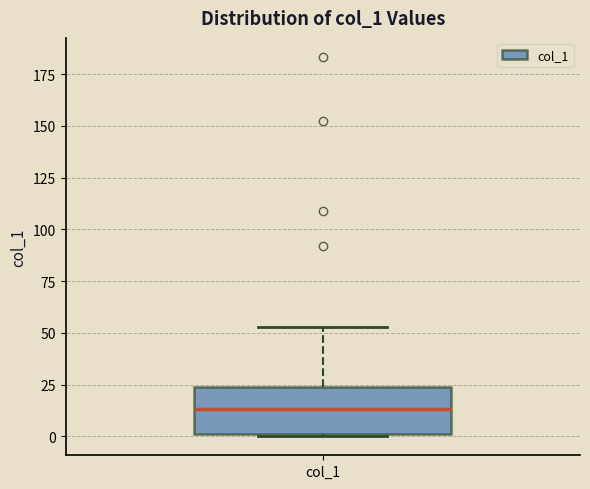

Transcribe this box plot: give where the median line is, the range the box spans, and where the two whiskers end, as read against the y-axis. The values are not printed on the chart, so give them approximately, as read against the axis.

median 15, box 0 to 25, whiskers 0 to 55